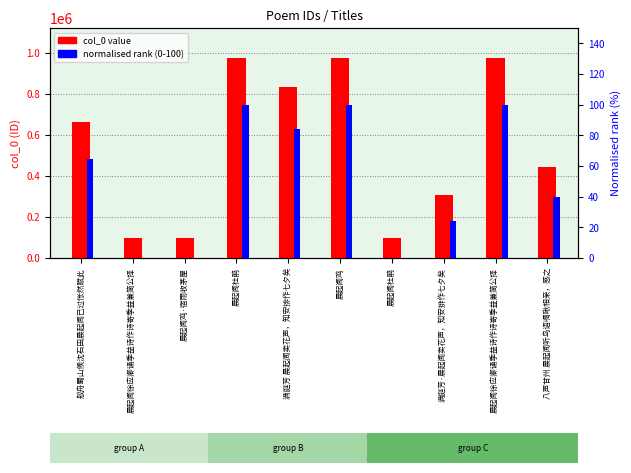

Reading right to left, transcribe all the data shown in this chart.

col_0 value: 444912.0	974371.0	308412.0	95420.0	973393.0	832365.0	974370.0	95860.0	95384.0	660612.0
normalised rank (0-100): 39.8	100.0	24.2	0.0	99.9	83.8	100.0	0.1	0.0	64.3